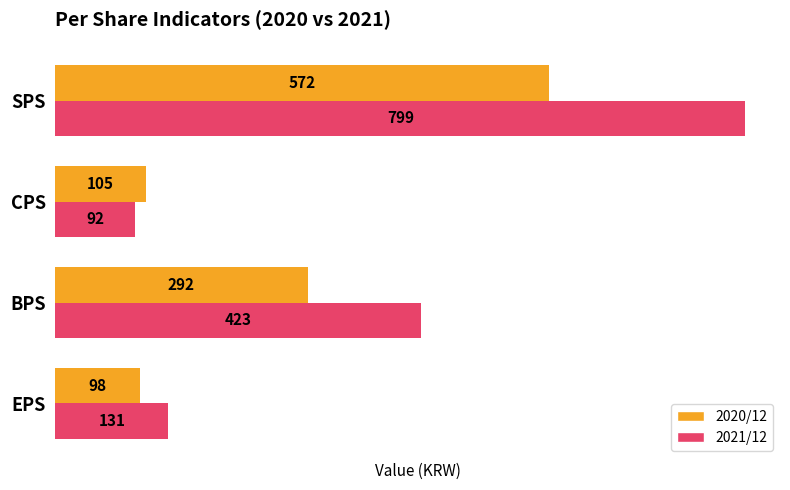

What is the difference between the highest and lowest values at SPS?

227